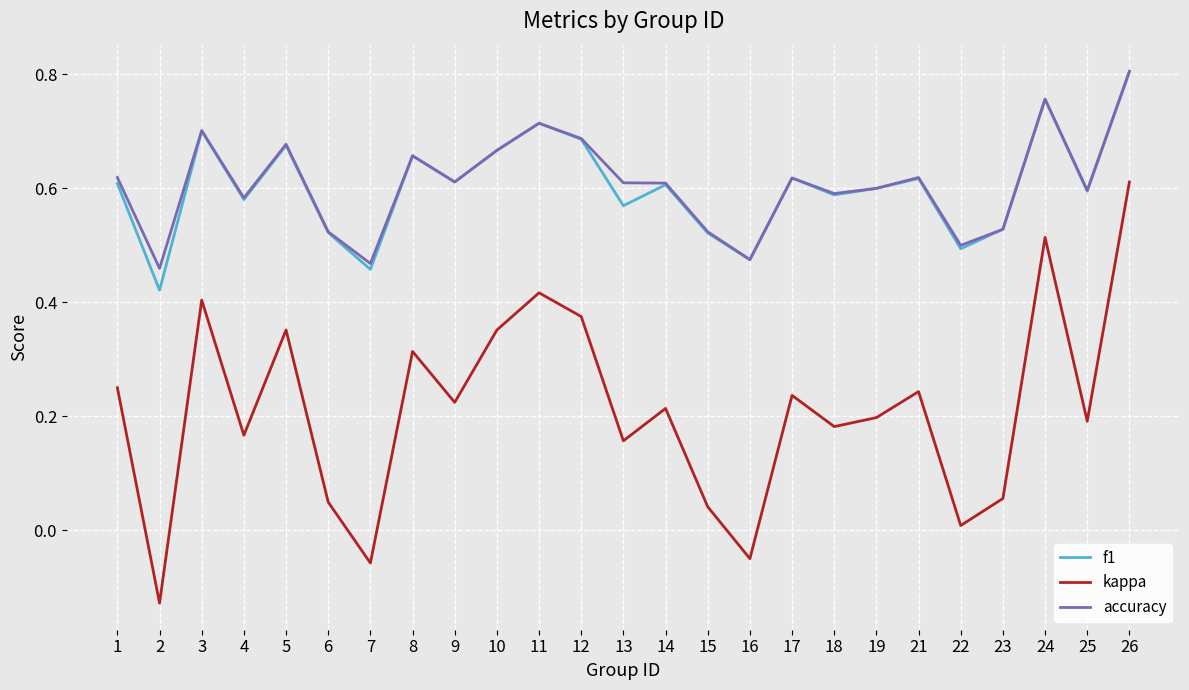

How many interior local peaks does the f1 series have?

8